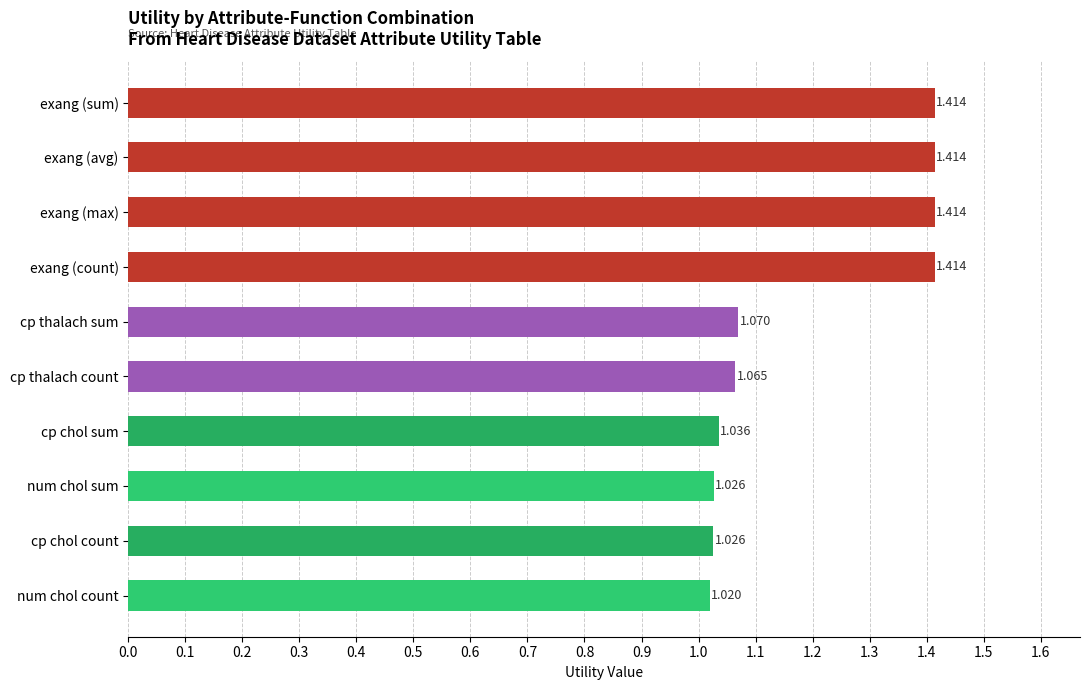

What is the label of the 5th bar from the bottom?

cp thalach count